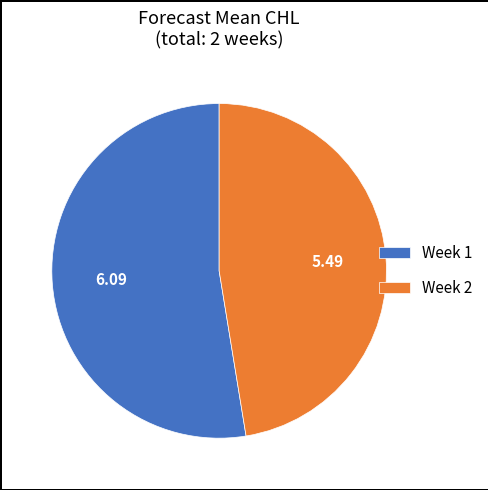

Between Week 2 and Week 1, which is larger?

Week 1